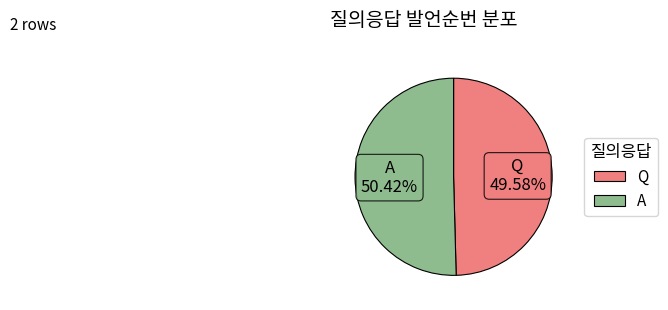

The A slice represents 41% of the pie. True or false?

False